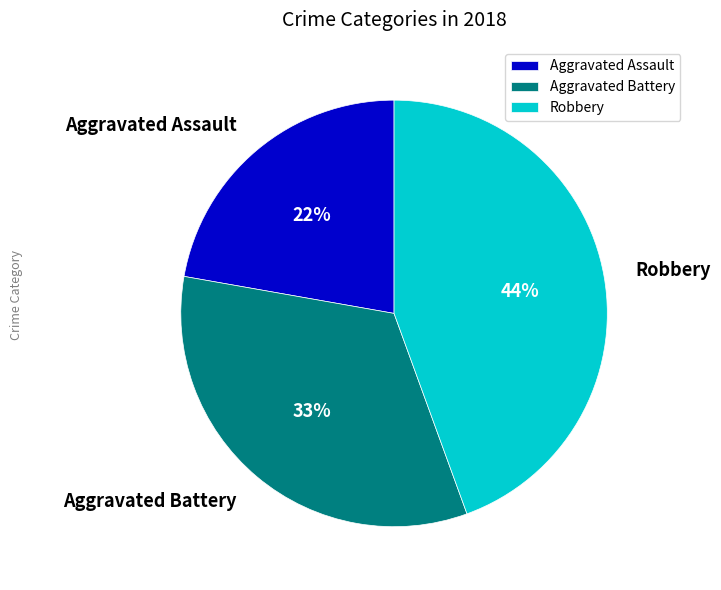

What is the ratio of the value at Aggravated Assault to the value at Robbery?

0.5